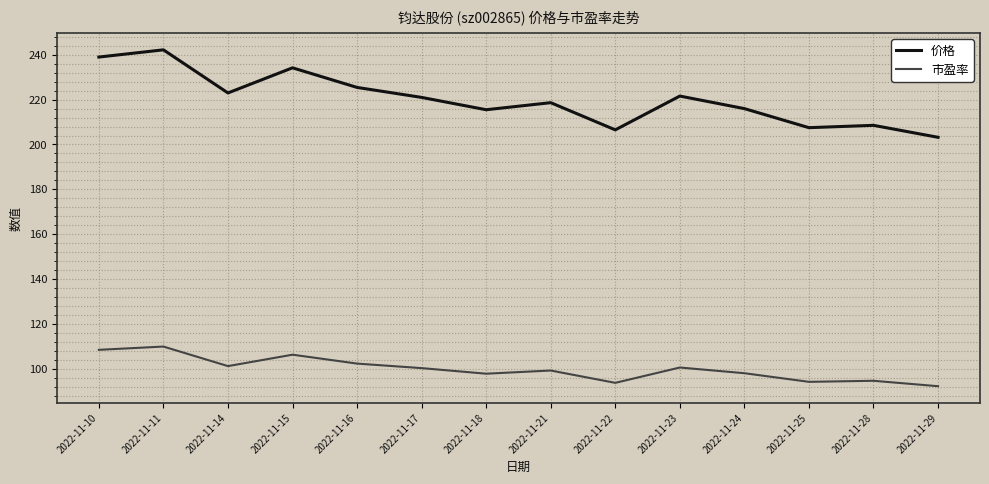

How many values in the 市盈率 series exceed 100?

7